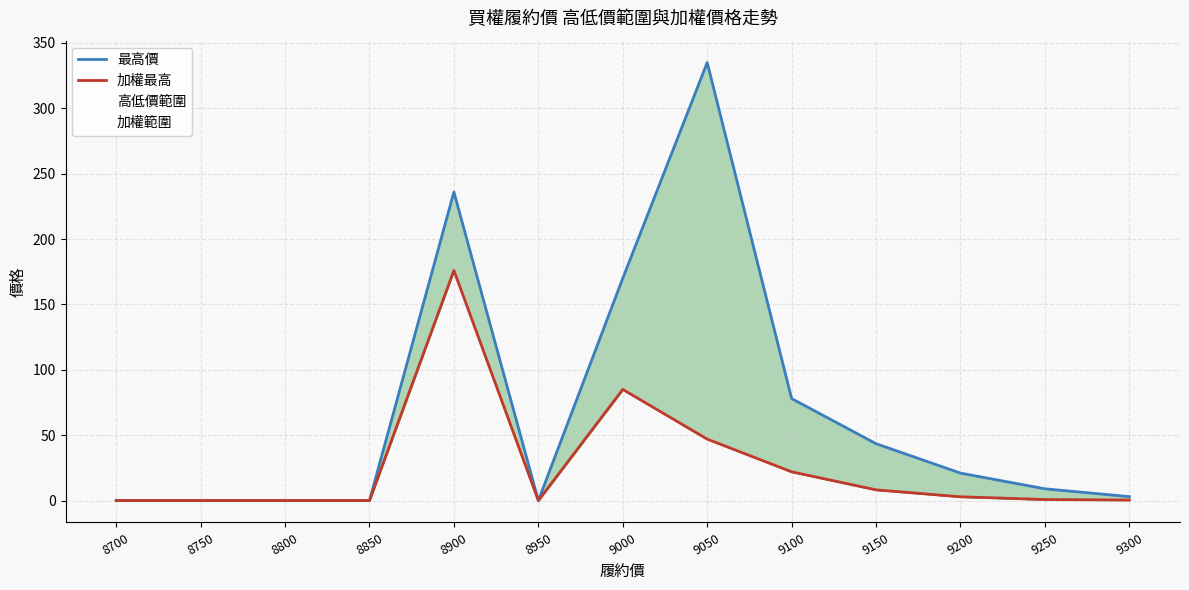

The 加權最高 series shows 22.0 at 9100. True or false?

True